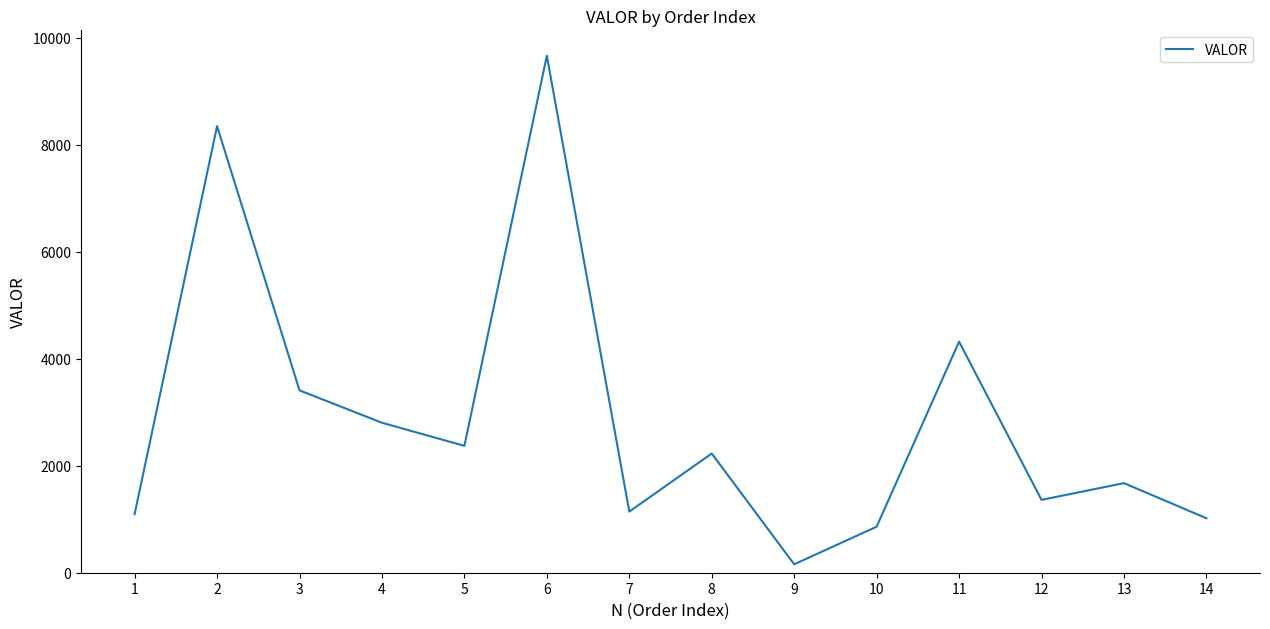

Is it true that the value at 5 is 546.7?

False